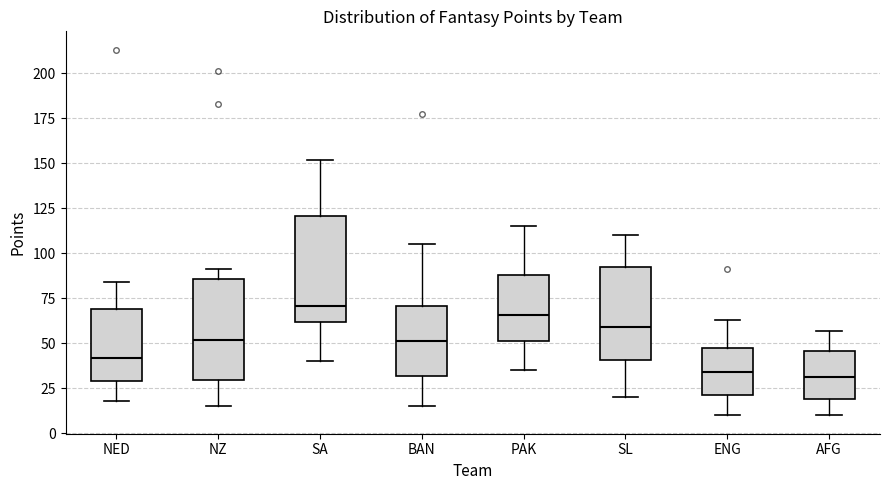

Where does the lower whisker of the box for AFG end on the y-axis? The values are not printed on the chart, so give them approximately, as read against the axis.

10